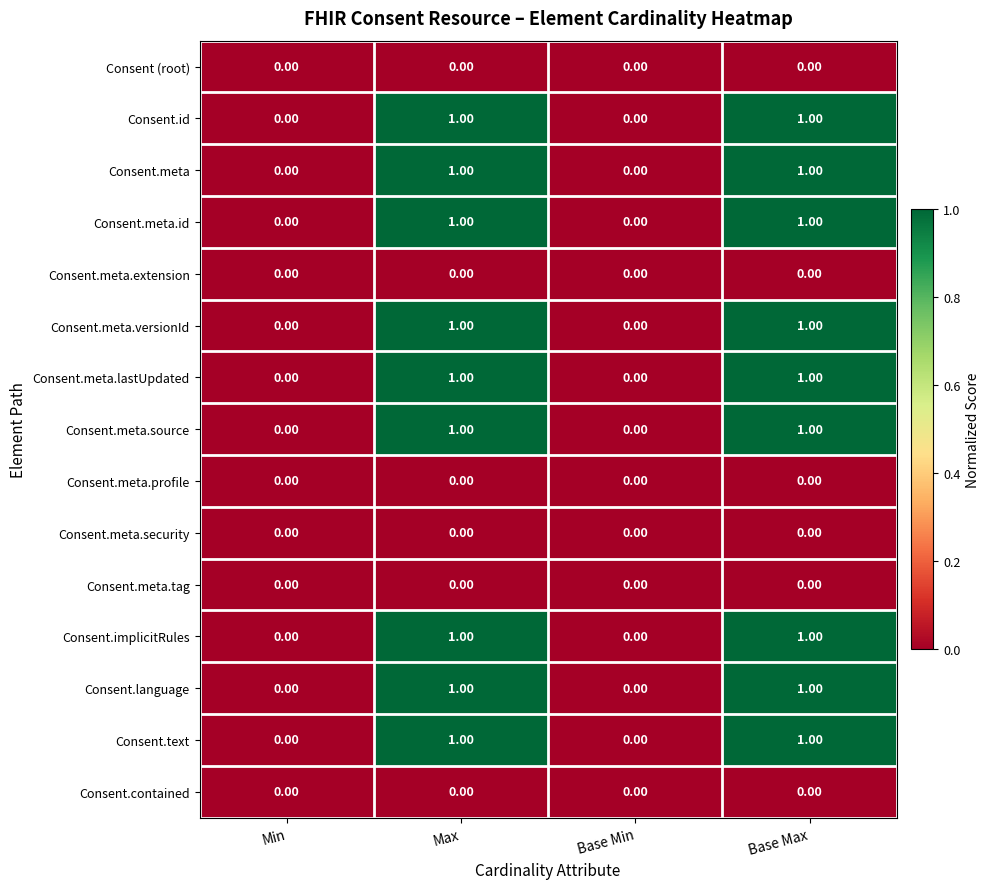

What is the total value across all series at Base Max?

9